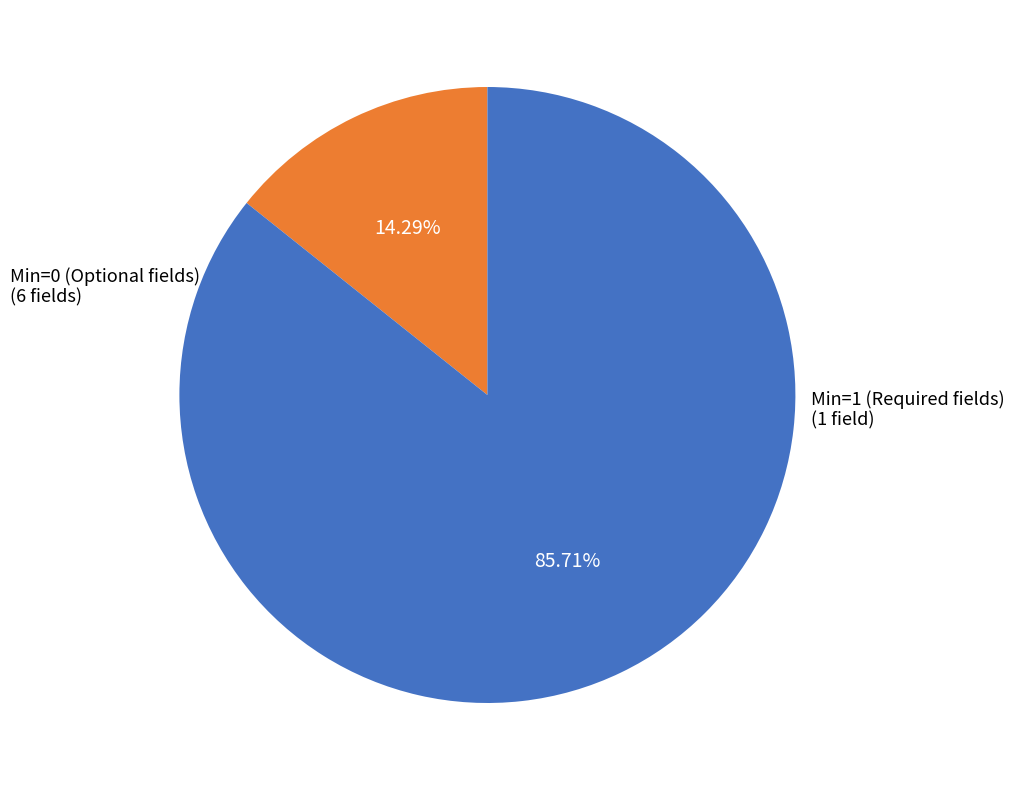

To the nearest percent, what is the average slice percentage?

50%